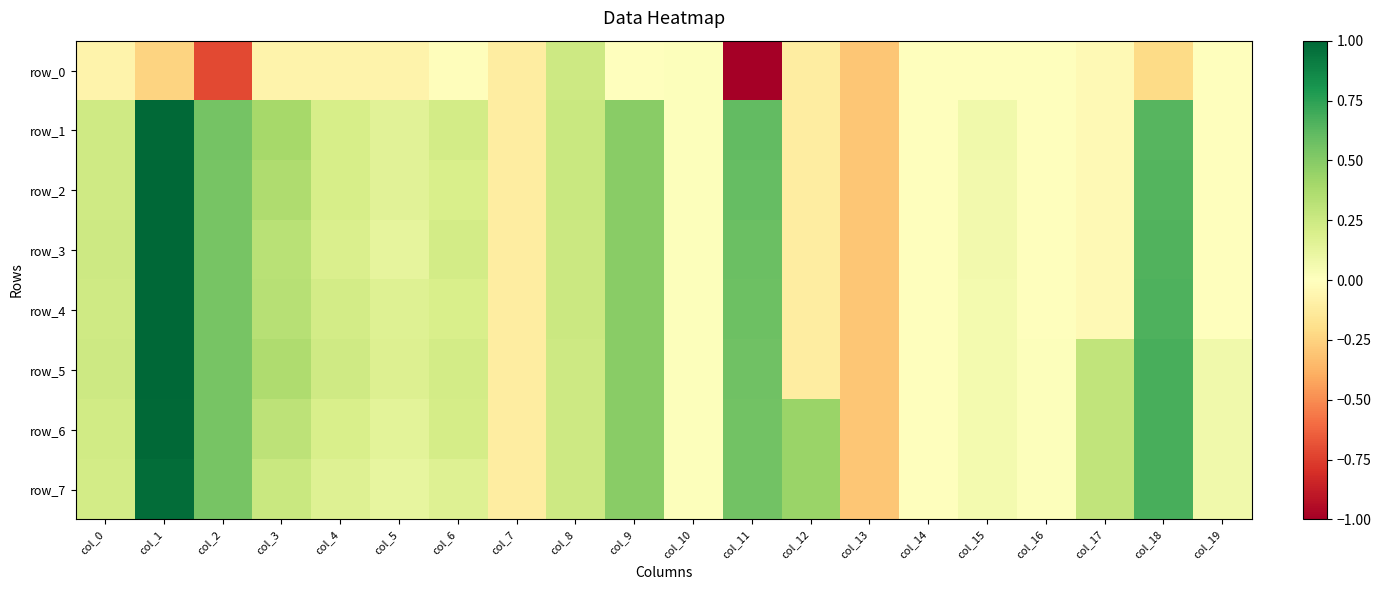

What is the sum of the row_0 values at col_2 and col_13?

-1.0